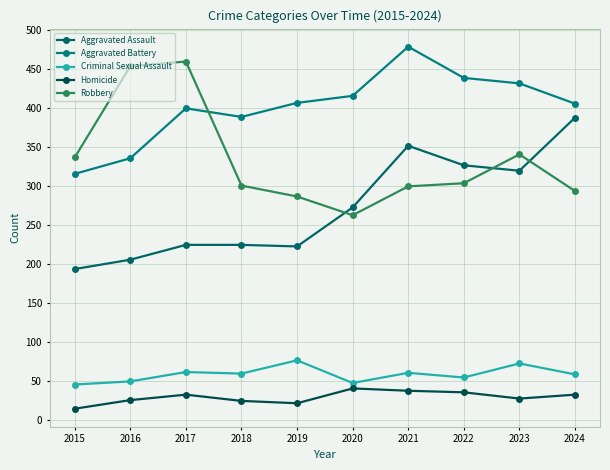

True or false: Aggravated Assault and Aggravated Battery intersect in this chart.

False